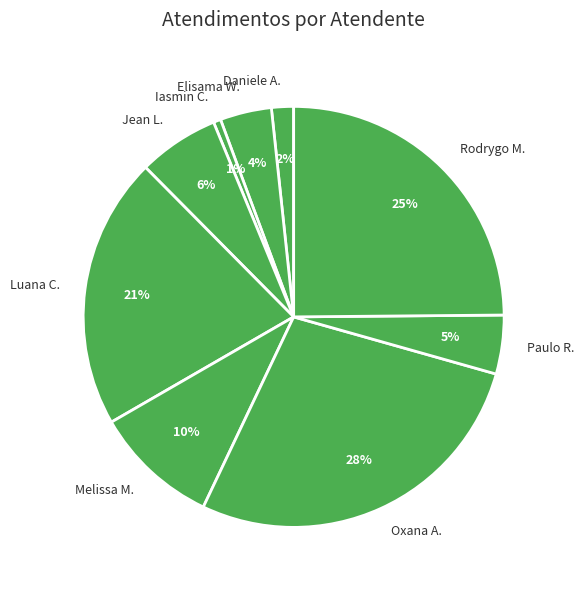

Which category has the smallest portion of the pie?

Iasmin C.